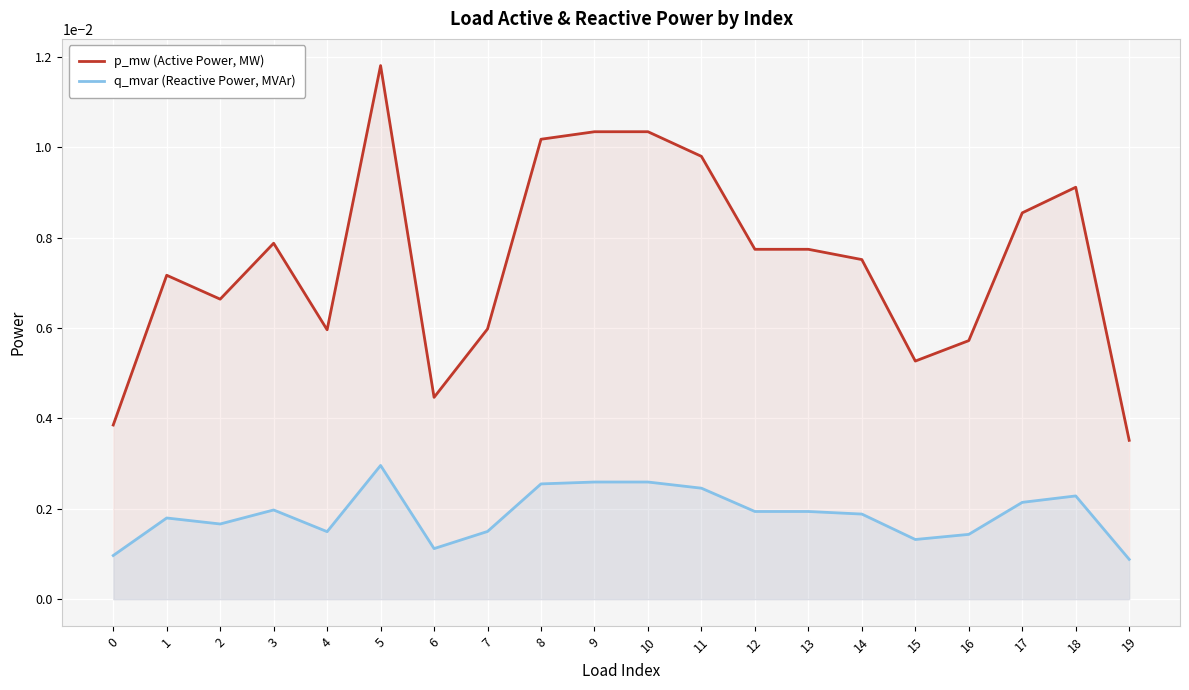

True or false: q_mvar (Reactive Power, MVAr) and p_mw (Active Power, MW) intersect in this chart.

False